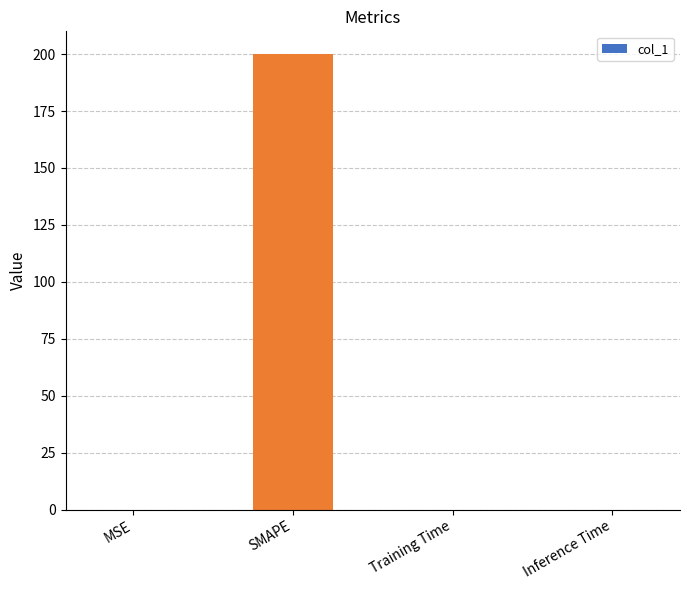

At which category does the chart reach its peak across all series?

SMAPE